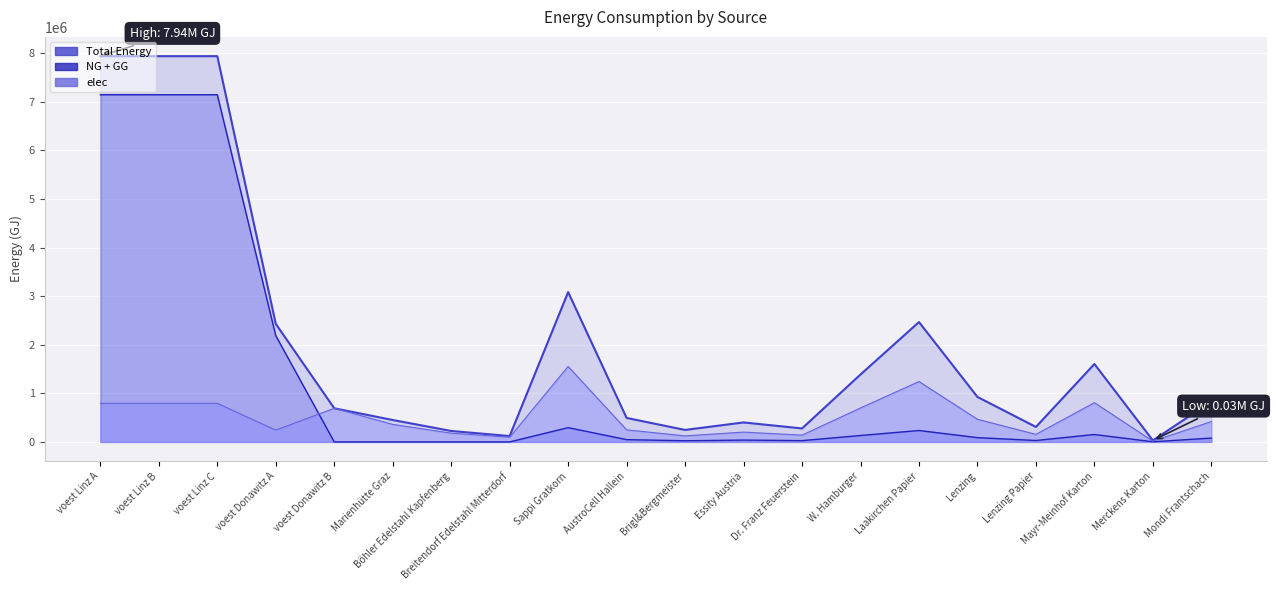

Which series changed the most between voest Linz A and voest Linz C?

Total Energy